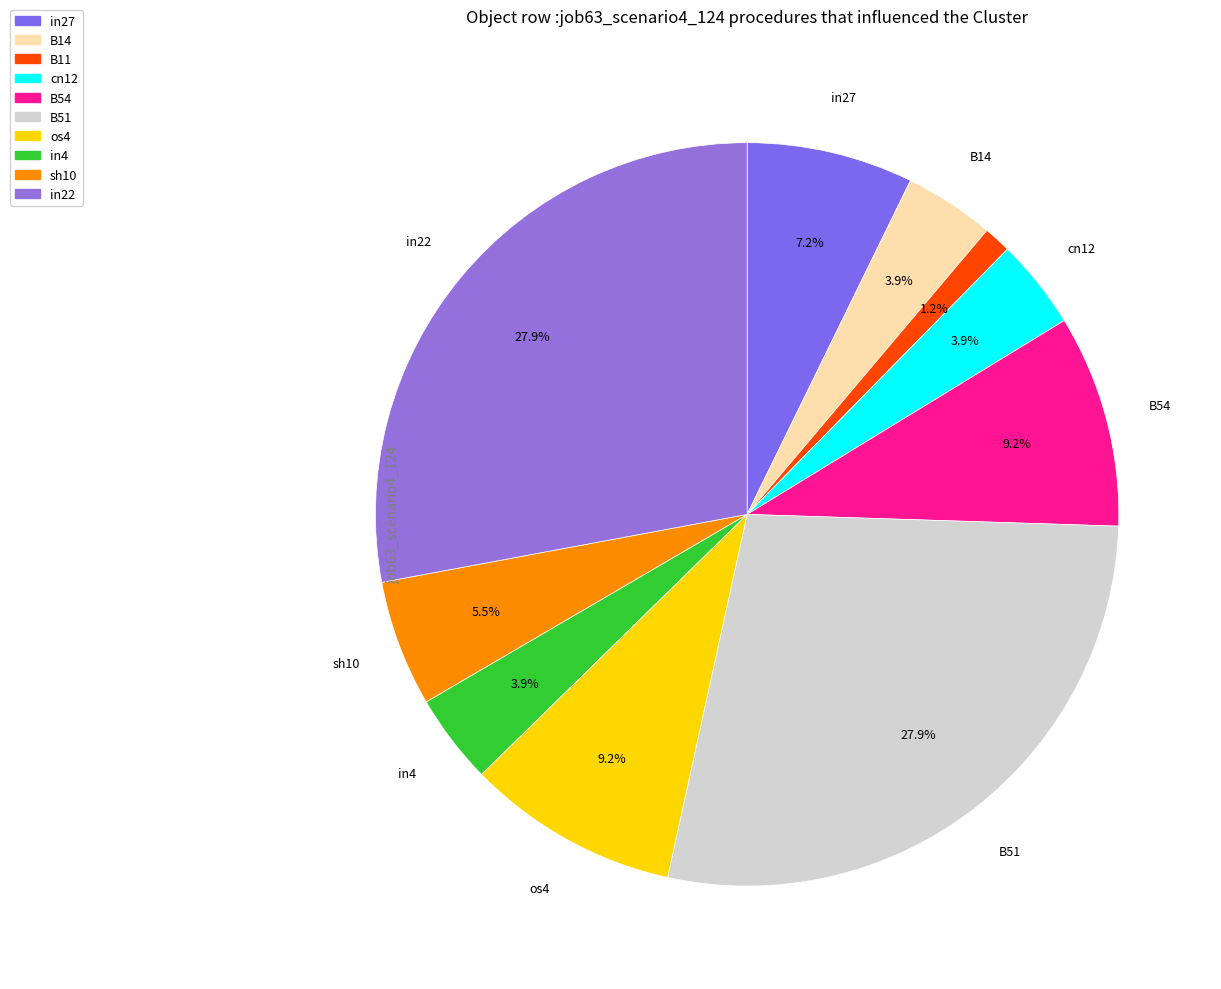

Is there any slice that represents more than half of the pie?

No